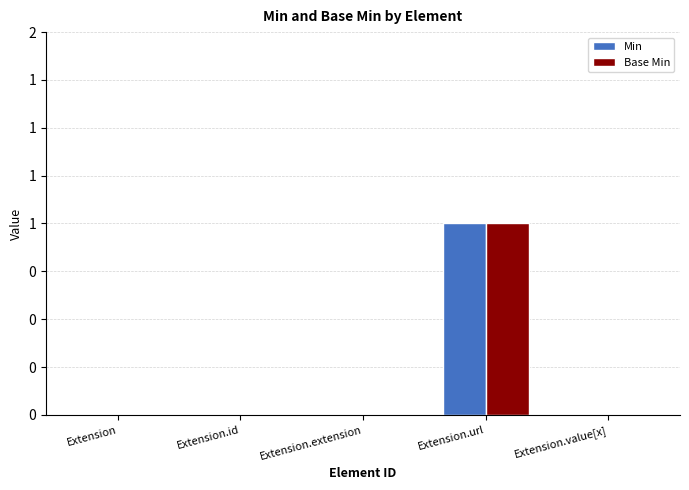

What are all the series names shown in the legend?

Min, Base Min